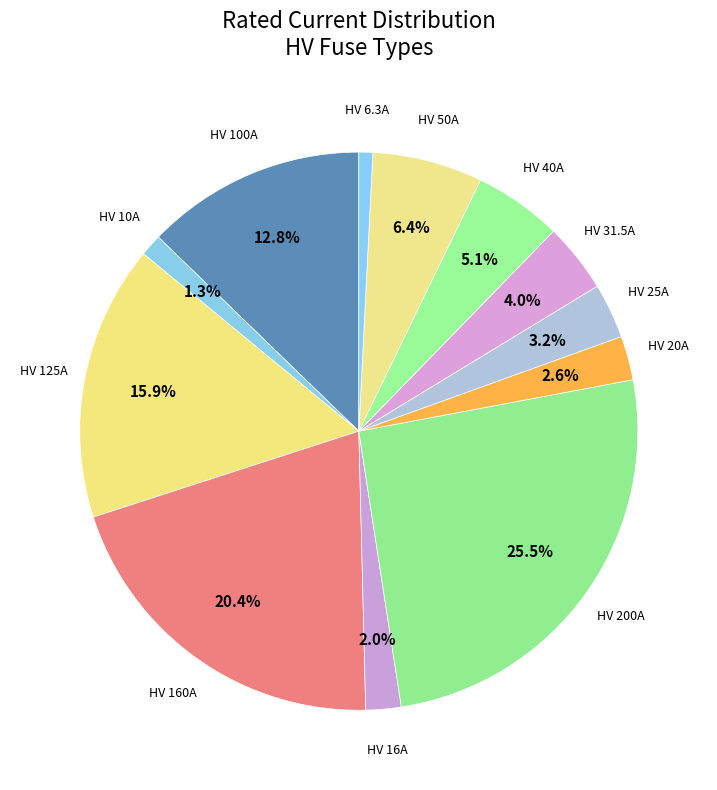

To the nearest percent, what is the difference between the largest and smallest slice percentages?

25%